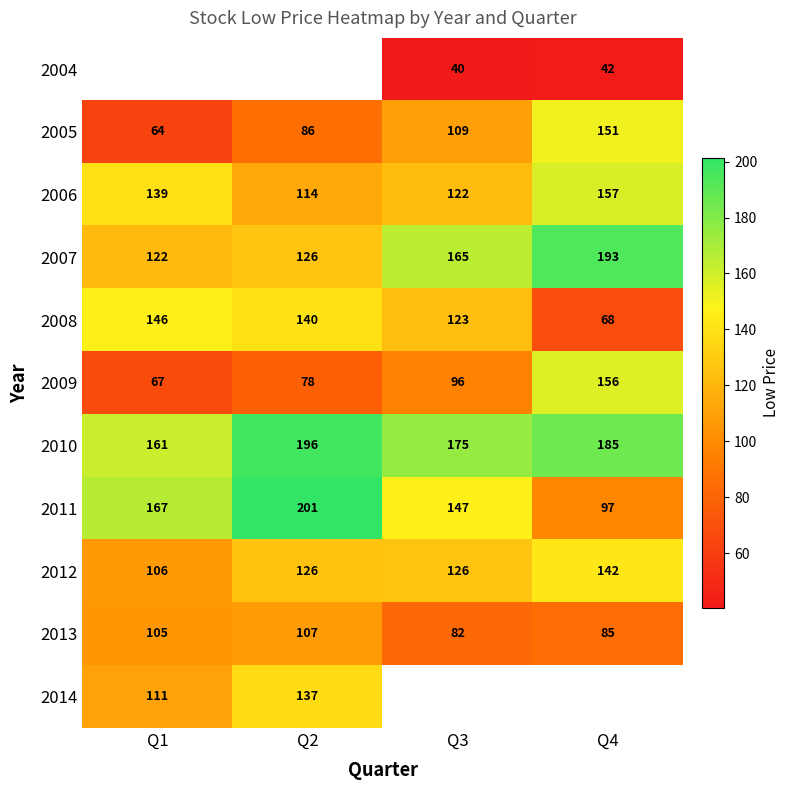

Is the value of 2004 at Q3 greater than the value of 2007 at Q2?

No